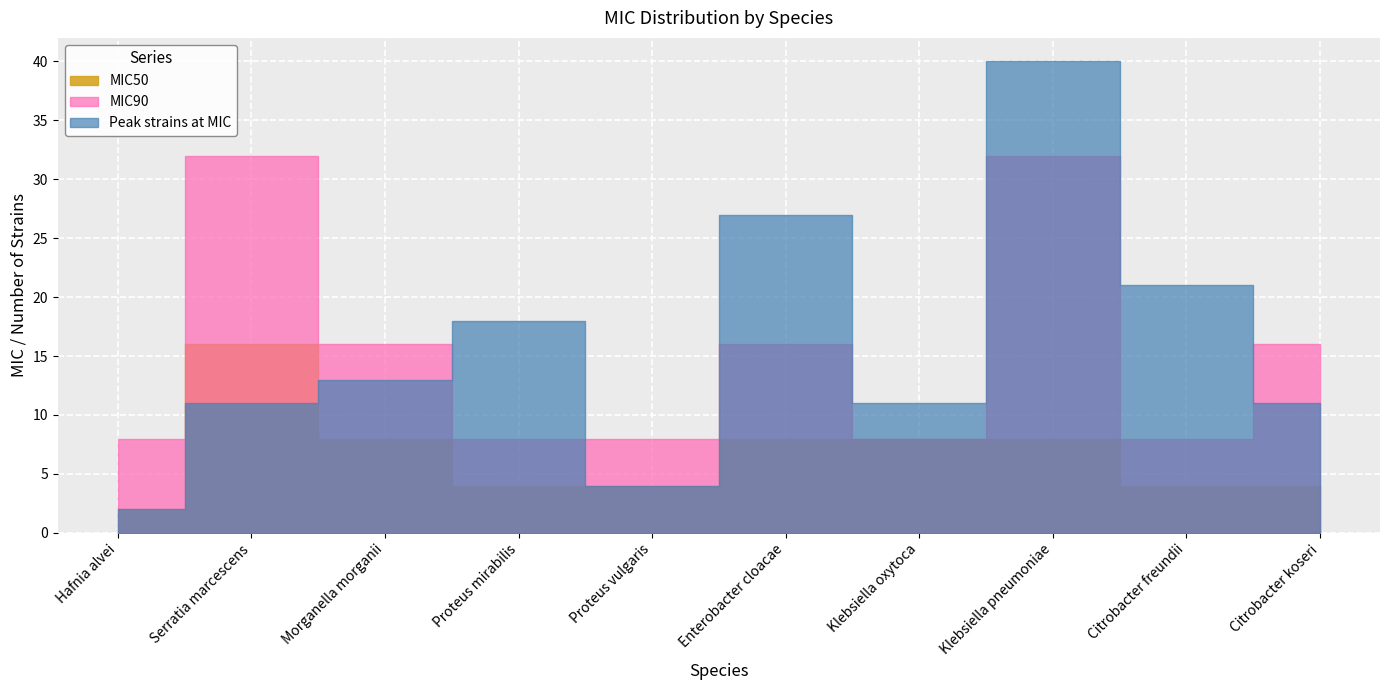

Is the value of MIC50 at Klebsiella oxytoca greater than the value of number_strains_at_MIC_max at Morganella morganii?

No